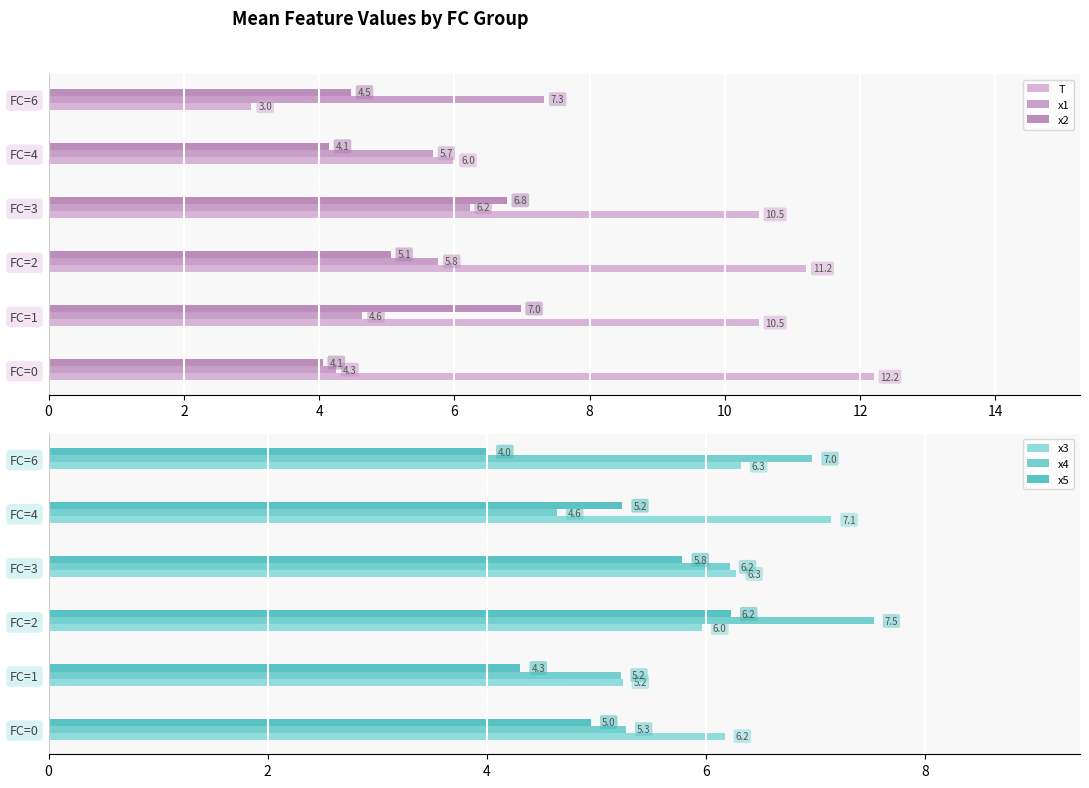

What are all the series names shown in the legend?

T, x1, x2, x3, x4, x5